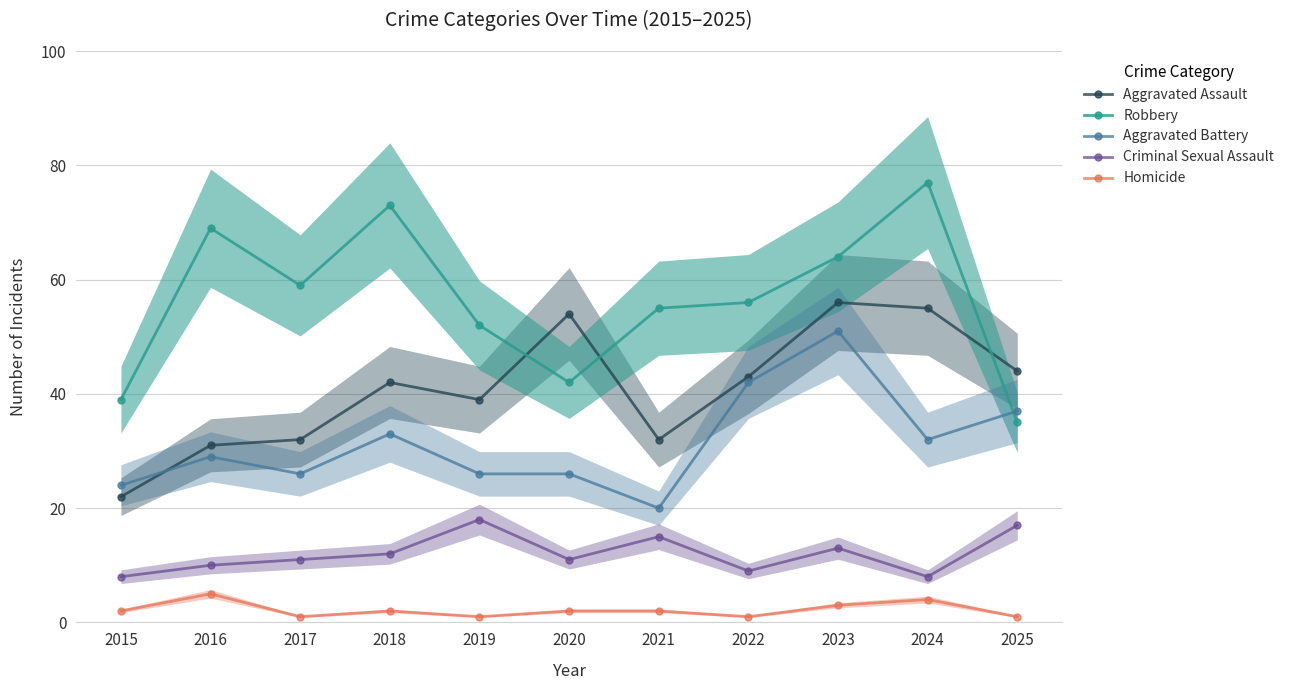

Reading right to left, transcribe all the data shown in this chart.

Aggravated Assault: 2025=44	2024=55	2023=56	2022=43	2021=32	2020=54	2019=39	2018=42	2017=32	2016=31	2015=22
Robbery: 2025=35	2024=77	2023=64	2022=56	2021=55	2020=42	2019=52	2018=73	2017=59	2016=69	2015=39
Aggravated Battery: 2025=37	2024=32	2023=51	2022=42	2021=20	2020=26	2019=26	2018=33	2017=26	2016=29	2015=24
Criminal Sexual Assault: 2025=17	2024=8	2023=13	2022=9	2021=15	2020=11	2019=18	2018=12	2017=11	2016=10	2015=8
Homicide: 2025=1	2024=4	2023=3	2022=1	2021=2	2020=2	2019=1	2018=2	2017=1	2016=5	2015=2